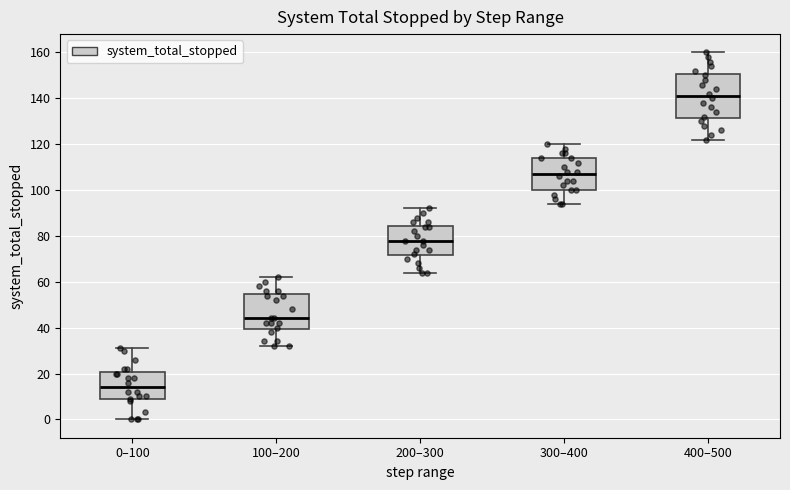

Reading left to right, transcribe this box plot: for each box, give where its median line is, the range the box spans, and where its two whiskers end, as read against the y-axis. The values are not printed on the chart, so give them approximately, as read against the axis.

0–100: median 14, box 8 to 20, whiskers 0 to 32
100–200: median 44, box 40 to 54, whiskers 32 to 62
200–300: median 78, box 72 to 84, whiskers 64 to 92
300–400: median 108, box 100 to 114, whiskers 94 to 120
400–500: median 142, box 132 to 150, whiskers 122 to 160